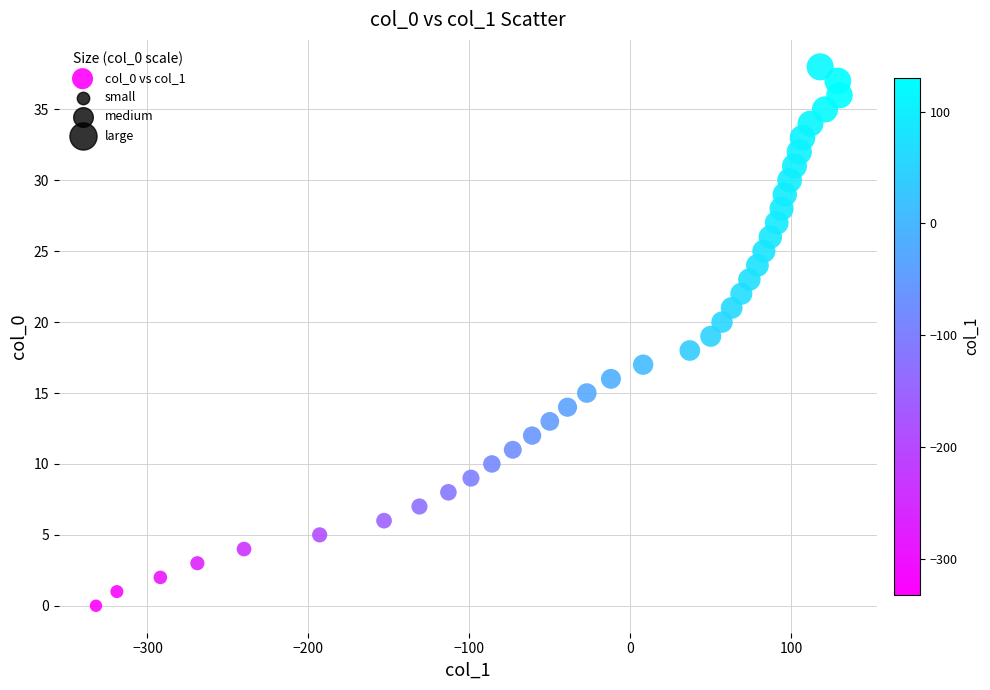

What is the range of Y values (max minus min)?

38